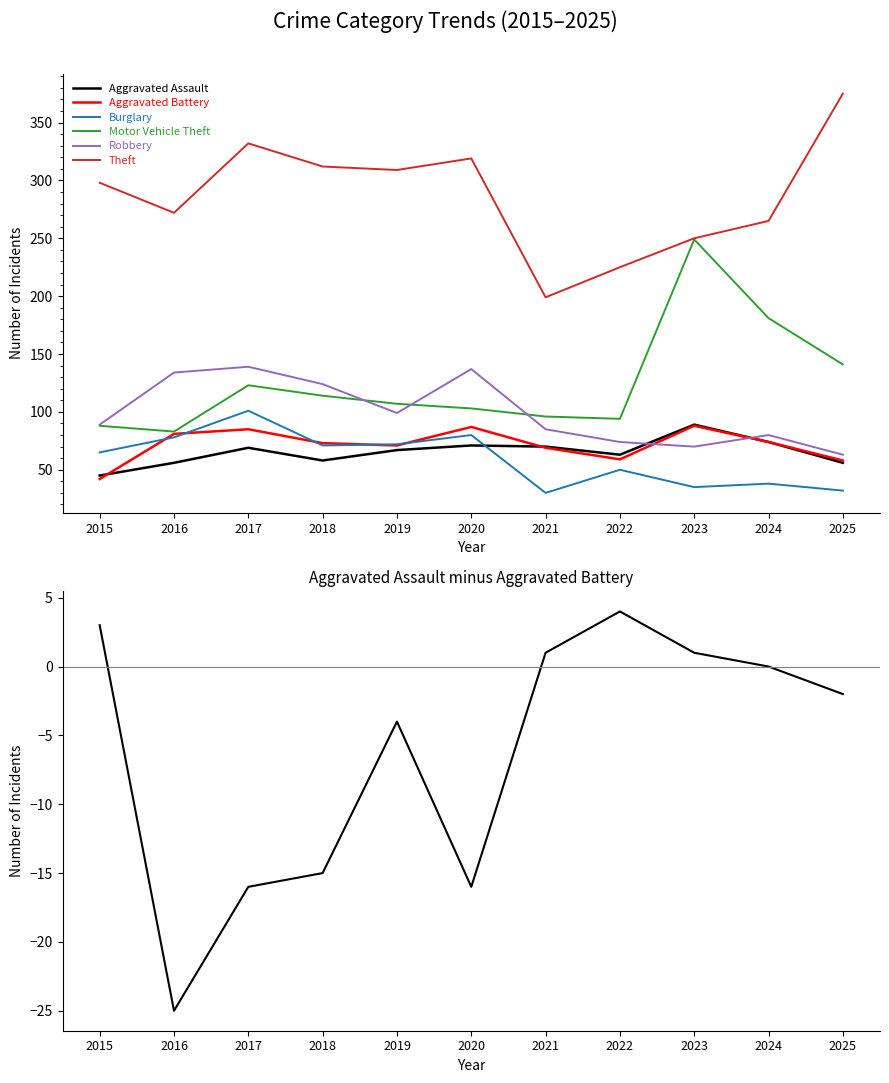

Is it true that Burglary equals 30 at 2021?

True